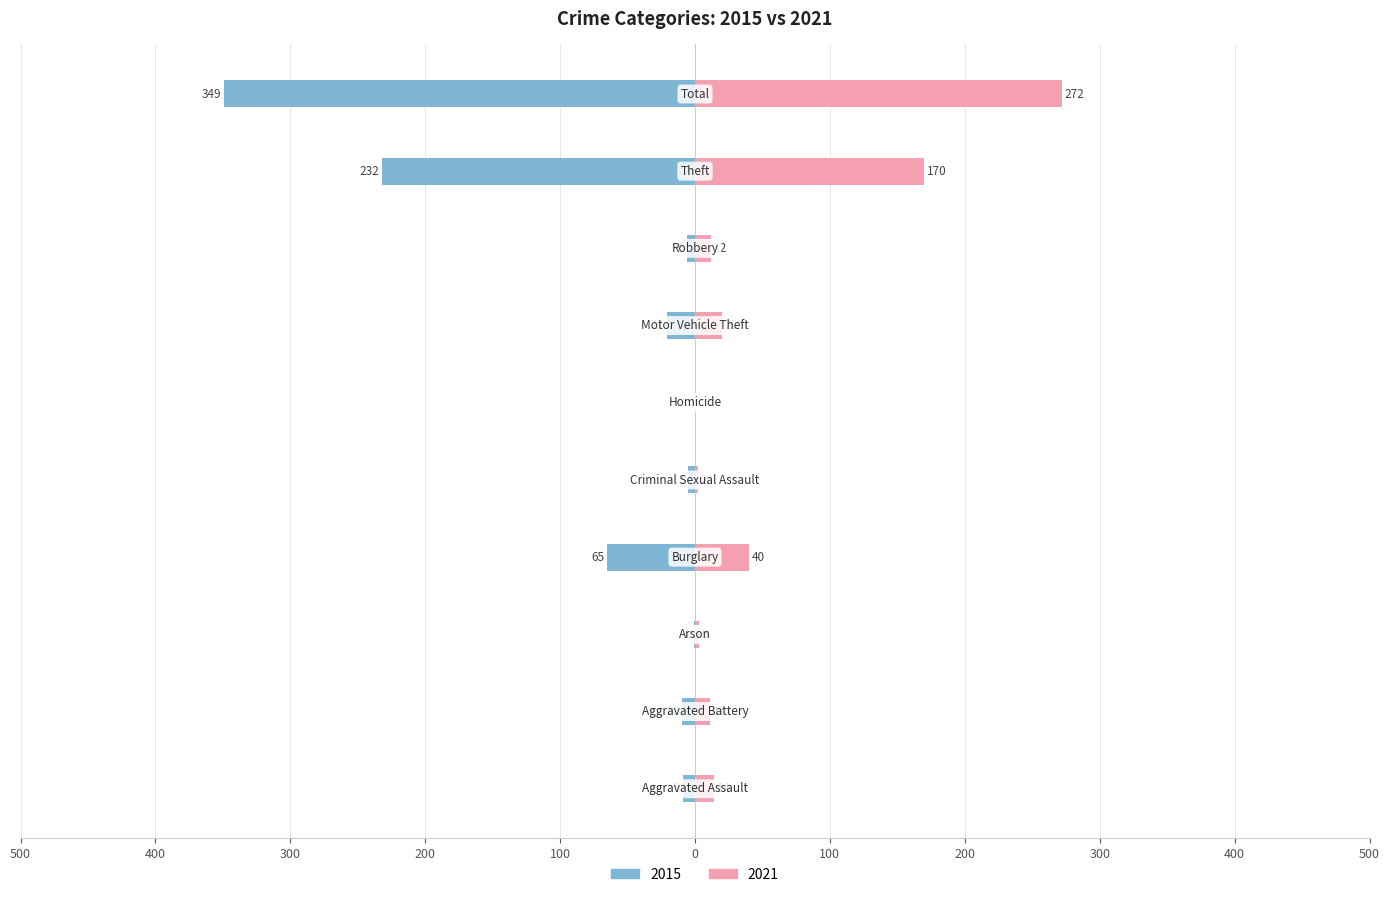

Are the bars horizontal?

Yes